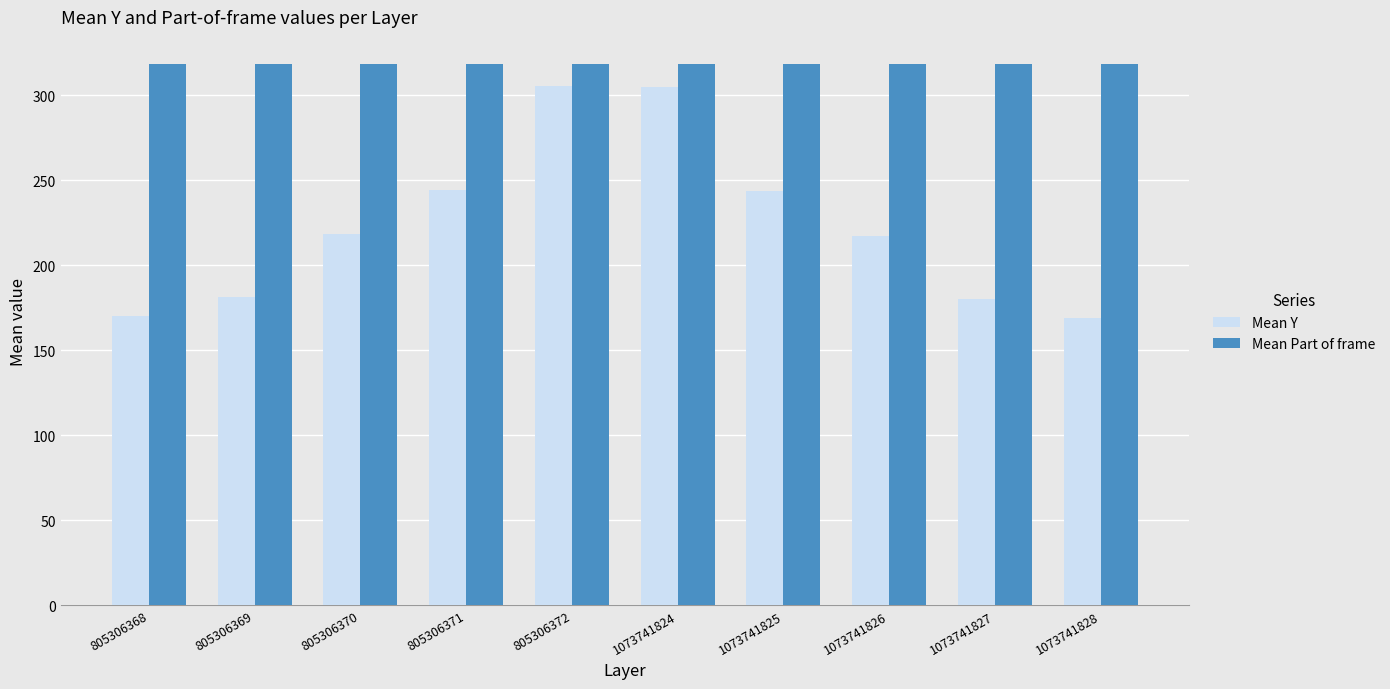

At 805306368, list the series in order from largest to smallest.

Mean Part of frame, Mean Y